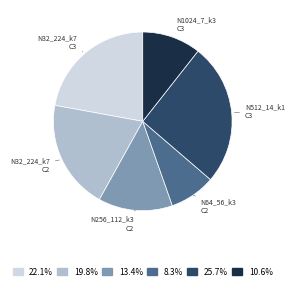

Is there any slice that represents more than half of the pie?

No